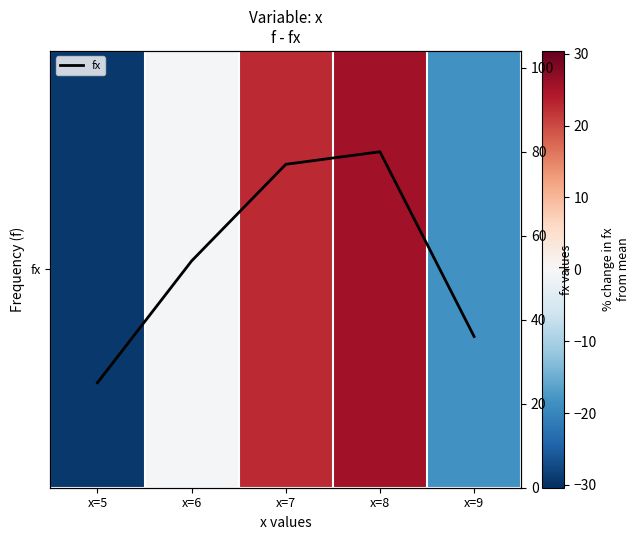

What is the difference between the maximum and minimum values in the fx series?

55.0